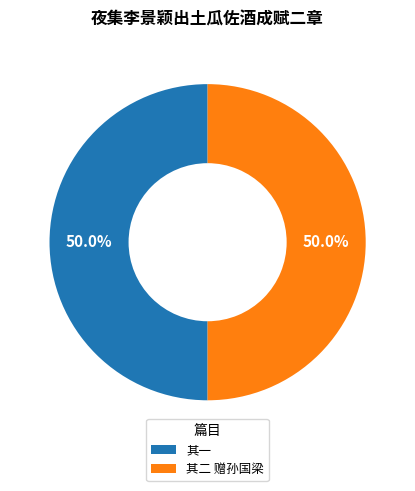

What is the ratio of the value at 其二 赠孙国梁 to the value at 其一?

1.0